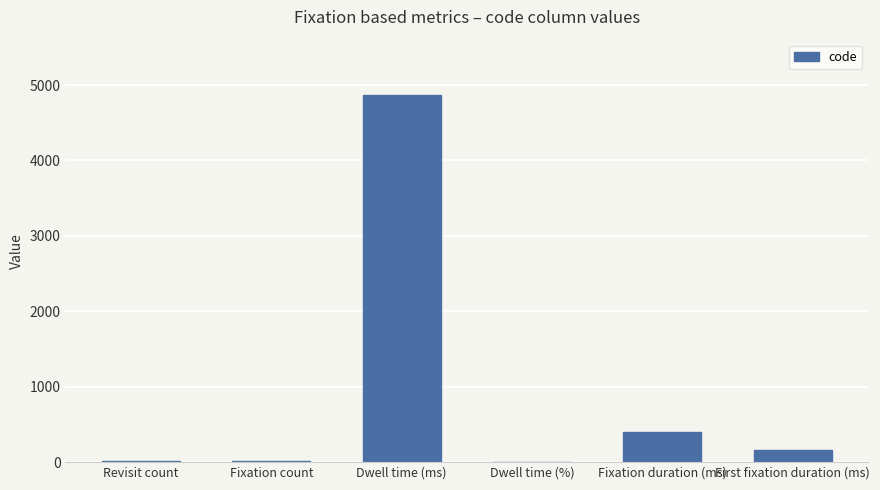

At which label is the value closest to 2437?

Fixation duration (ms)